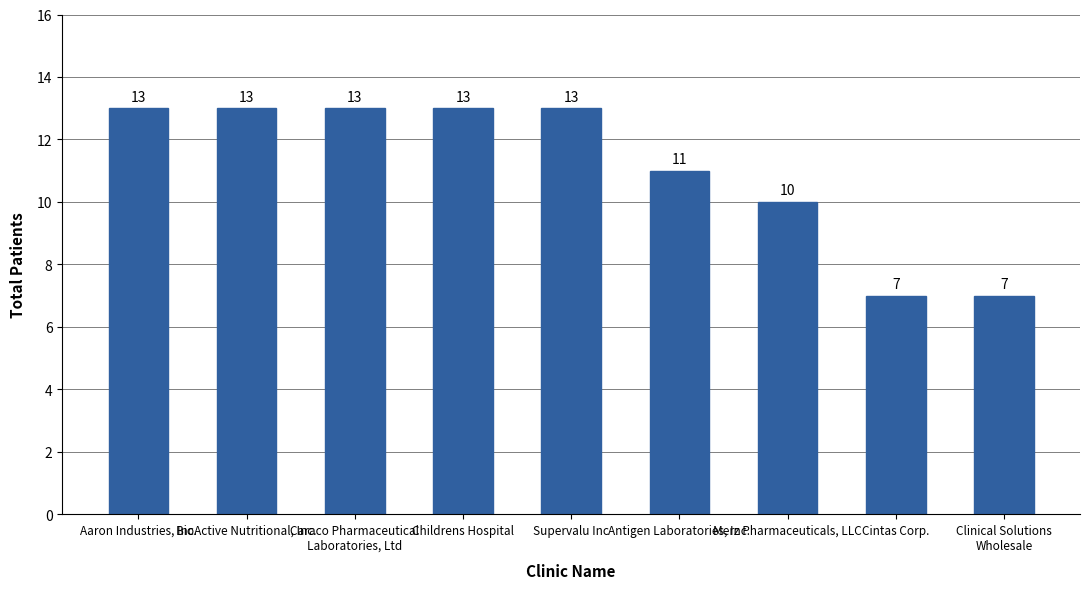

What is the difference between the second highest and minimum values?

6